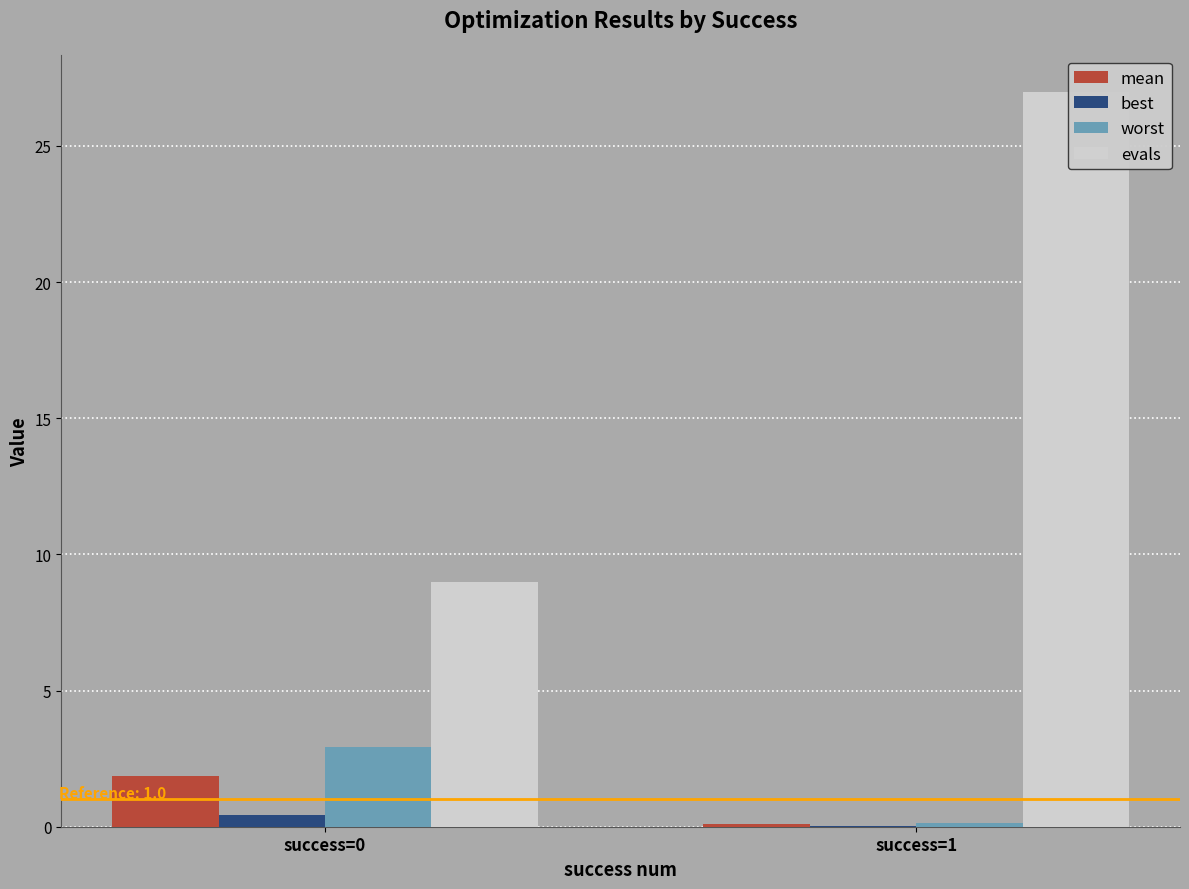

What is the sum of the best values at success=1 and success=0?

0.5